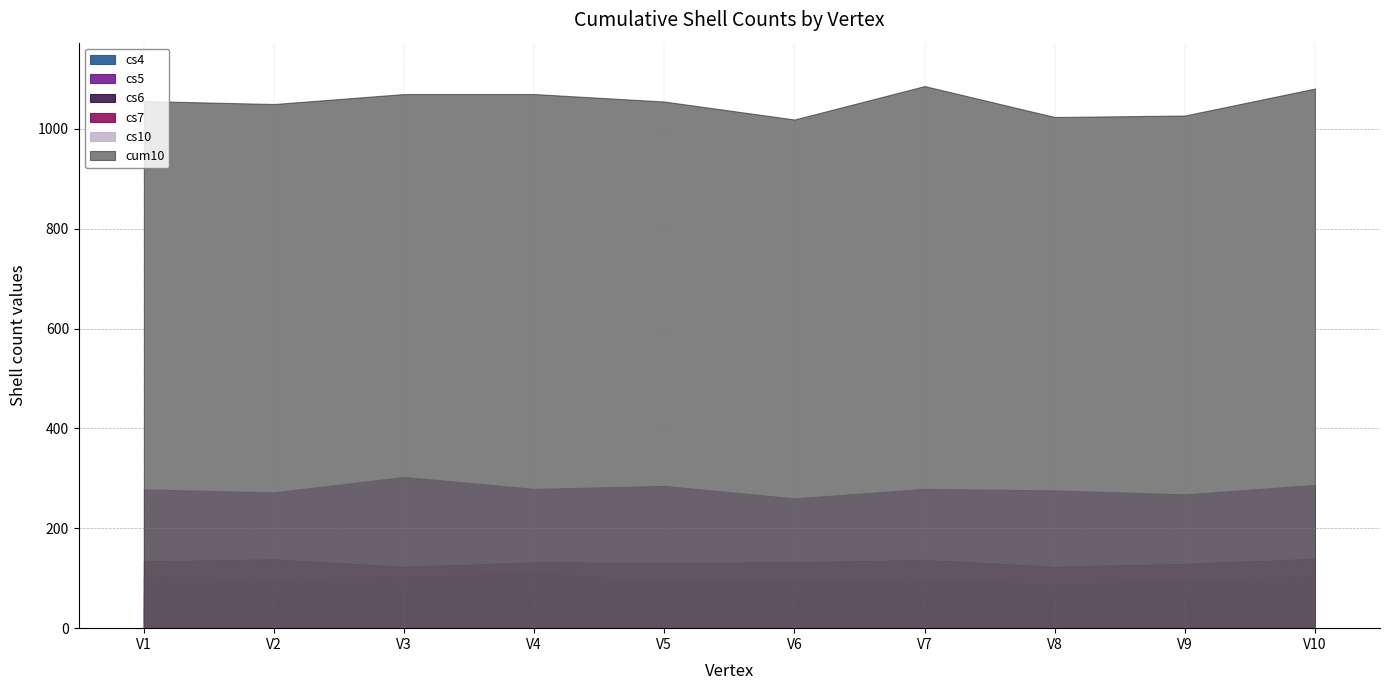

True or false: cs4 and cs7 cross at least once.

False